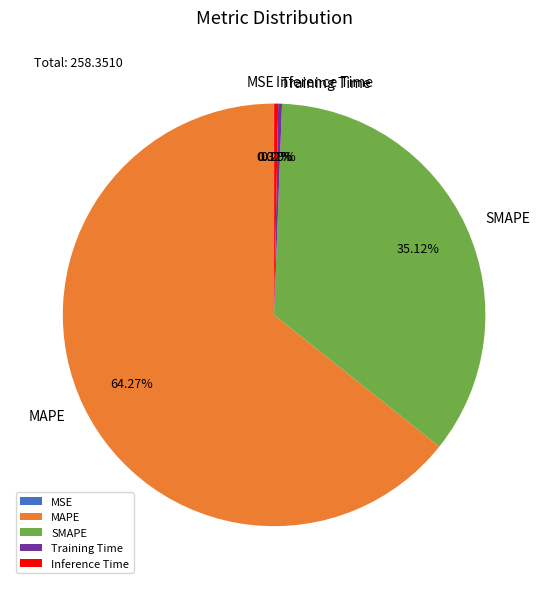

The MAPE slice represents 73% of the pie. True or false?

False